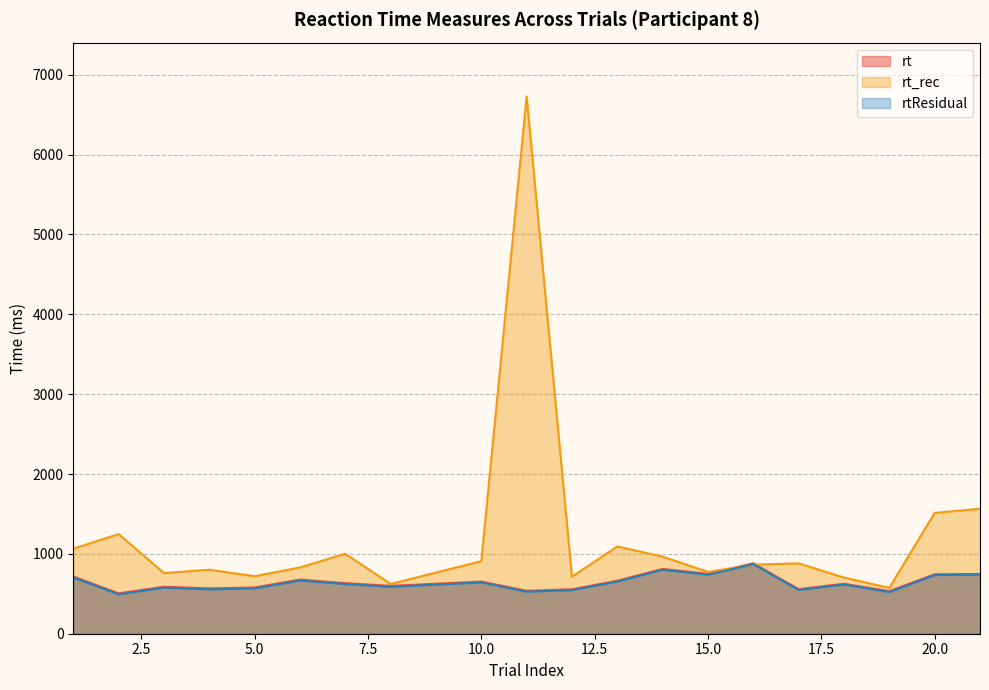

How many series are shown in this chart?

3